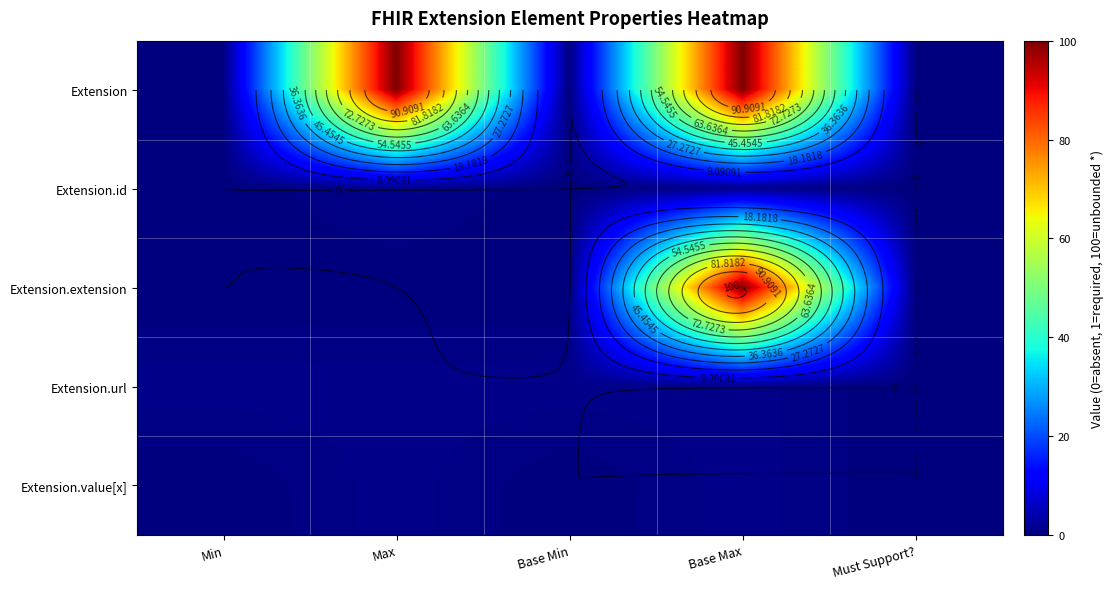

How many values in the Extension series exceed 0?

2